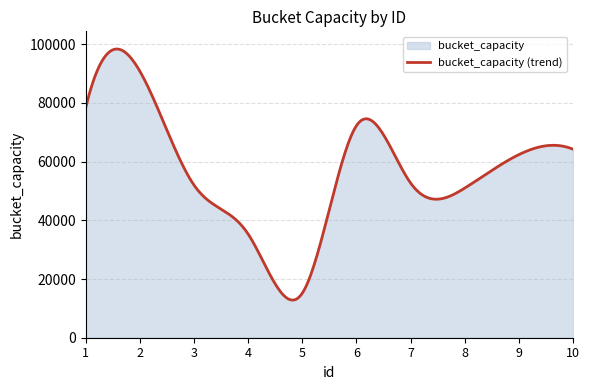

Rank the categories by value from lowest to highest.

5, 4, 8, 3, 7, 9, 10, 6, 1, 2